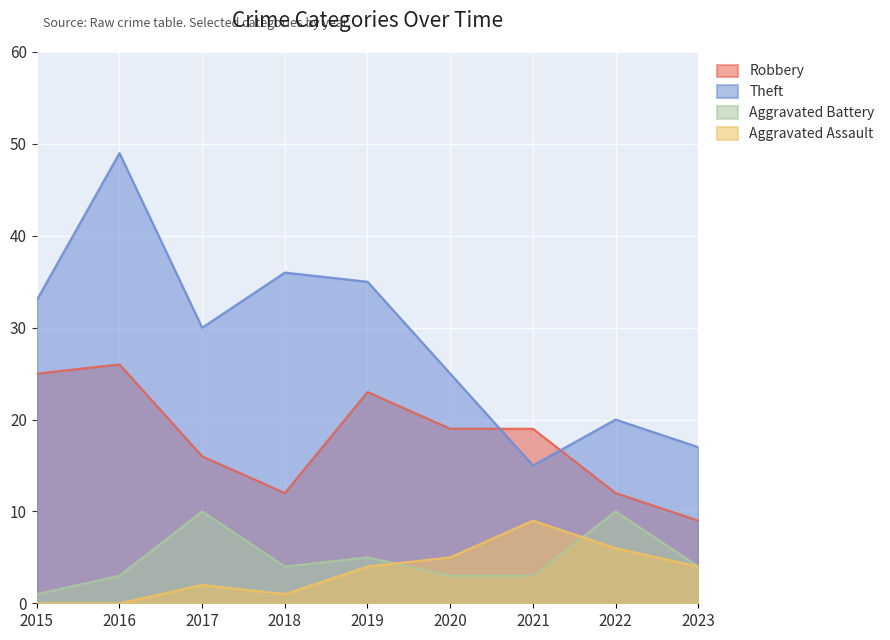

At which category does Aggravated Assault reach its first local valley?

2018